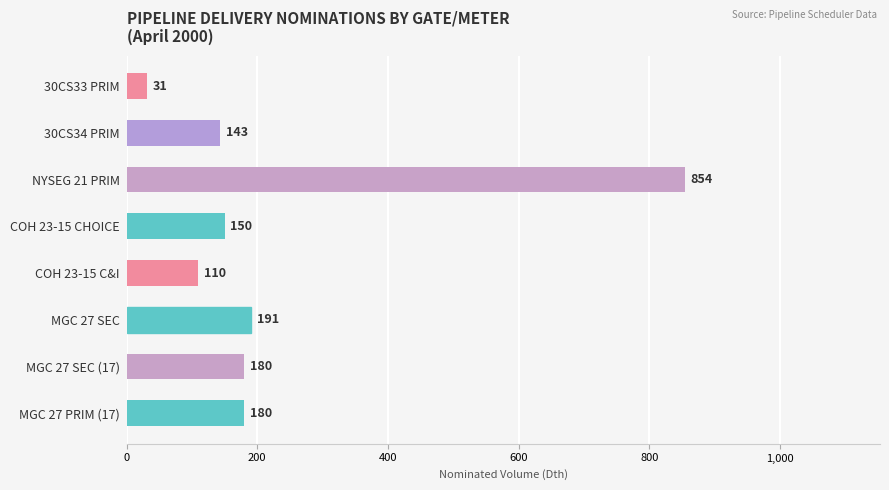

What value does the data have at 30CS34 PRIM?

143